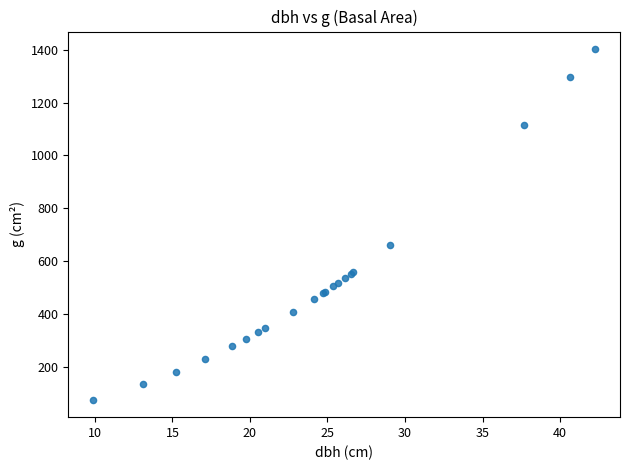

What Y value in the scatter plot is closest to 739?

662.8